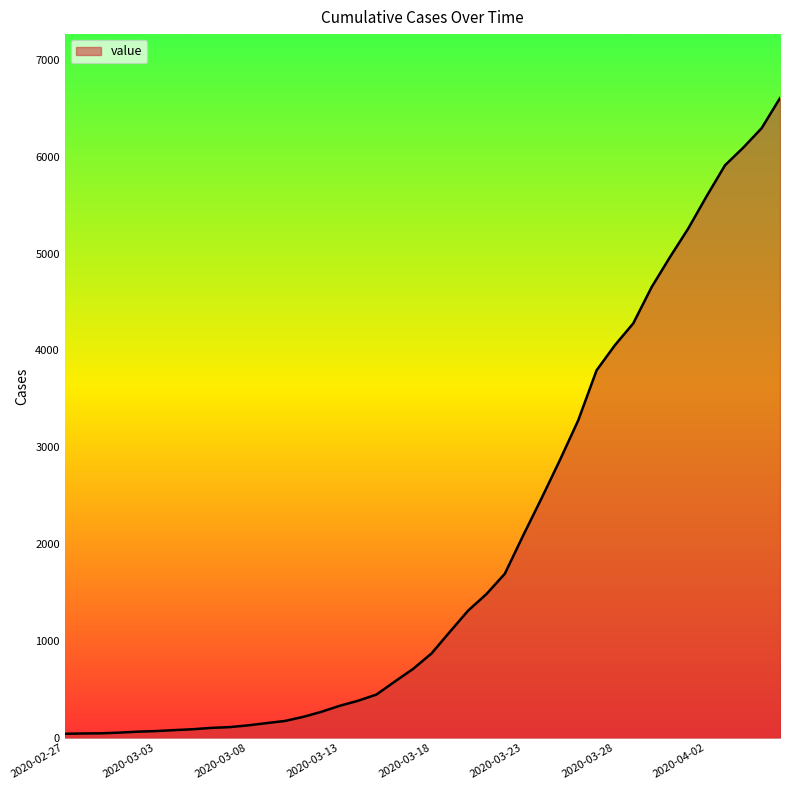

What is the sum of all values?

78765